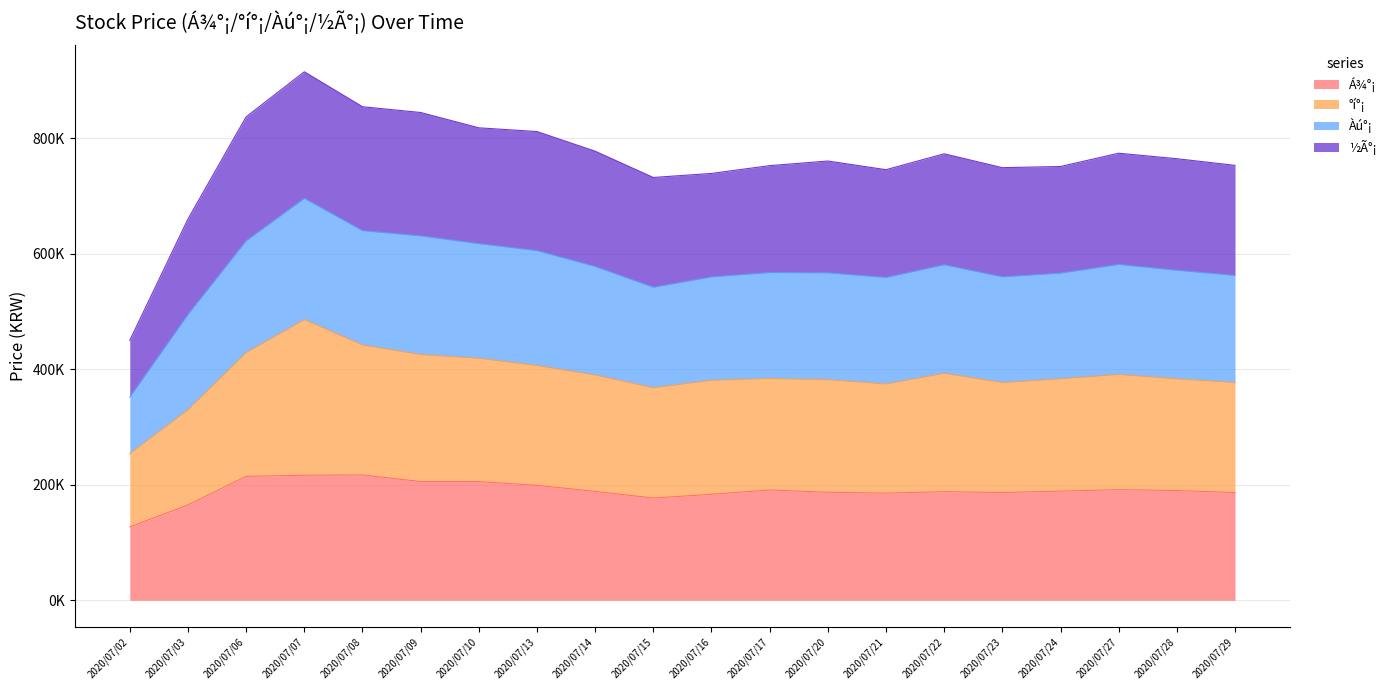

Which series has the widest spread of values?

½Ã°¡